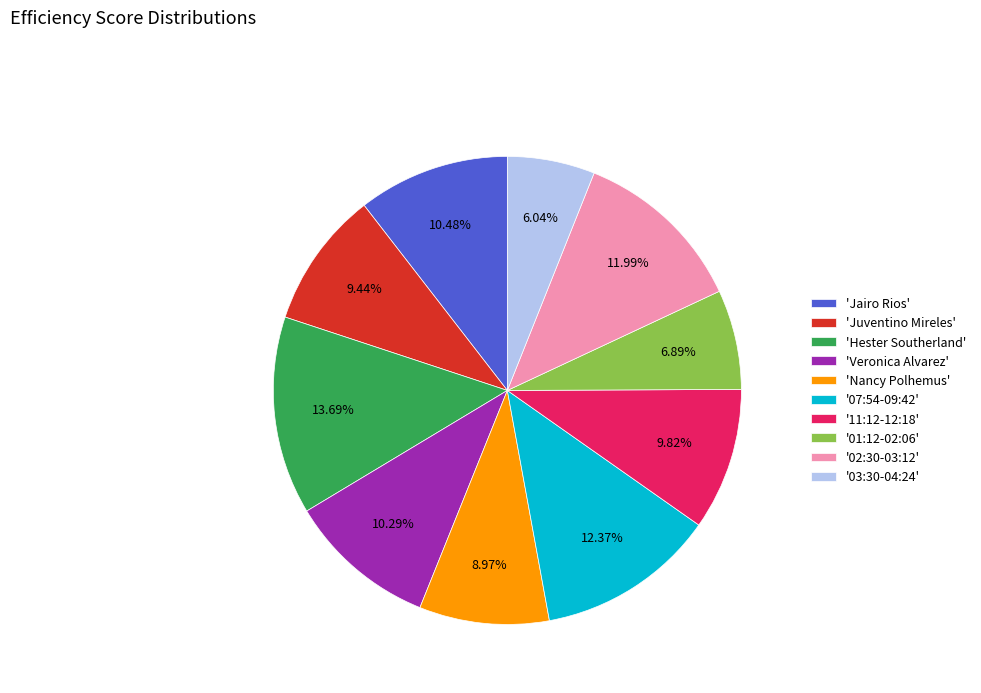

Is the sum of 'Hester Southerland' and '07:54-09:42' greater than half?

No